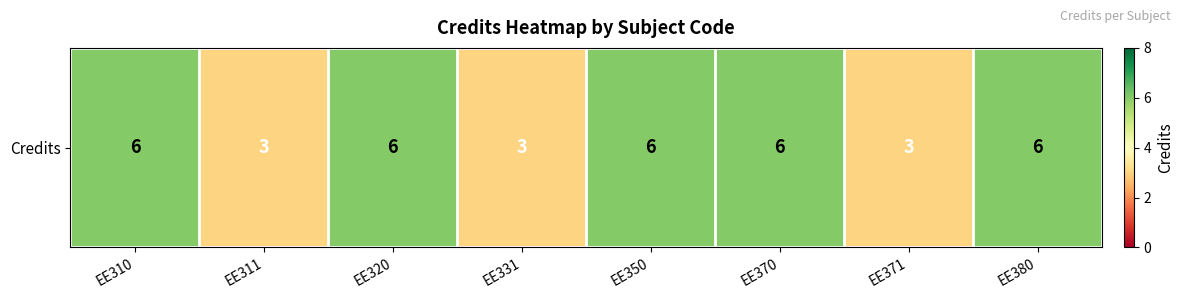

At which label is the value closest to 4?

EE311